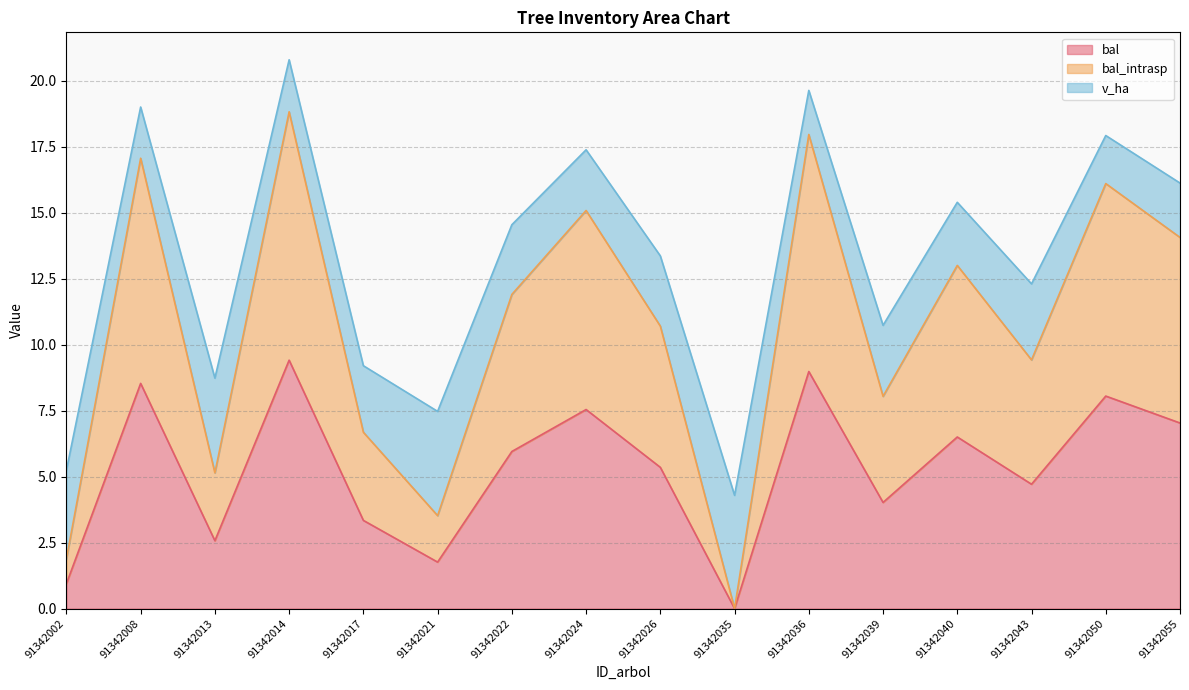

Does the chart display data point markers on the line(s)?

No